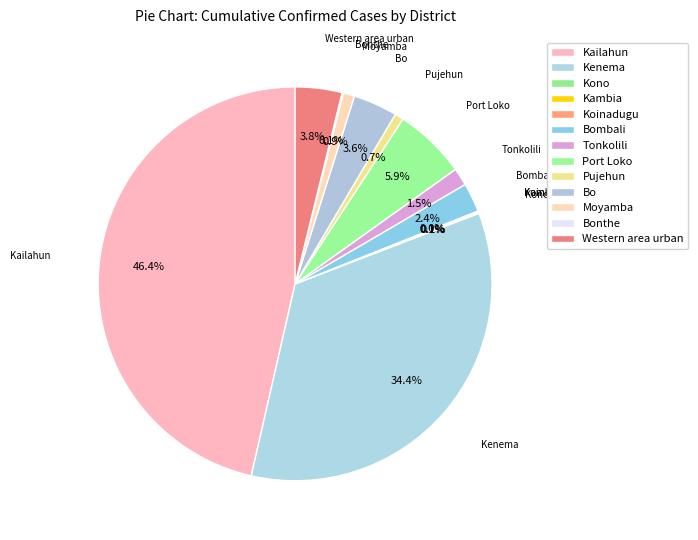

To the nearest percent, what is the difference between the Tonkolili and Kailahun slice percentages?

45%